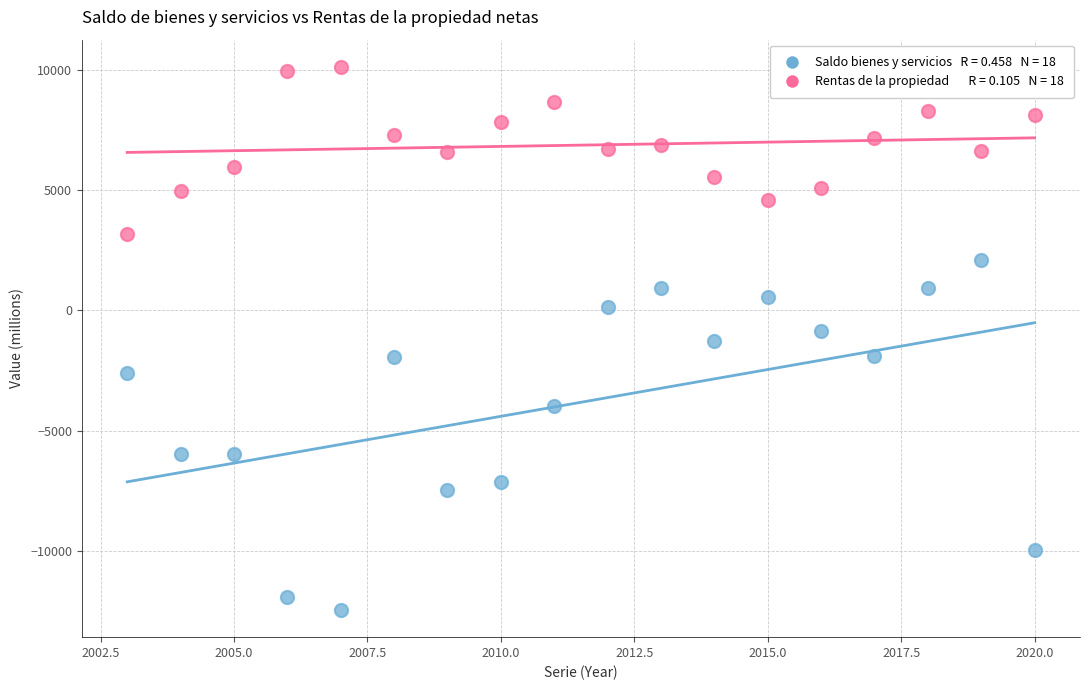

Across all data points, what is the range of Y values (max minus min)?

22567